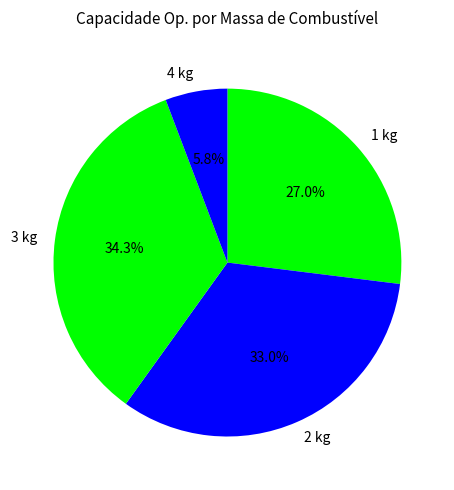

What is the smallest slice in the pie chart?

4 kg